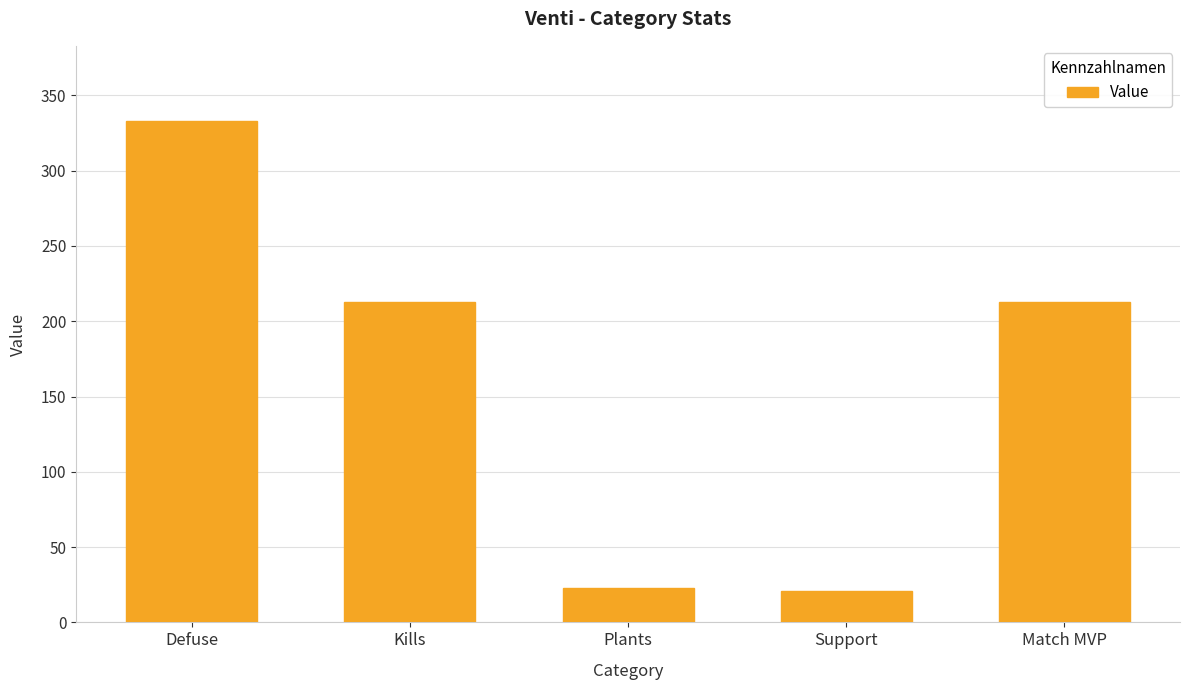

Count the number of data series in this chart.

1